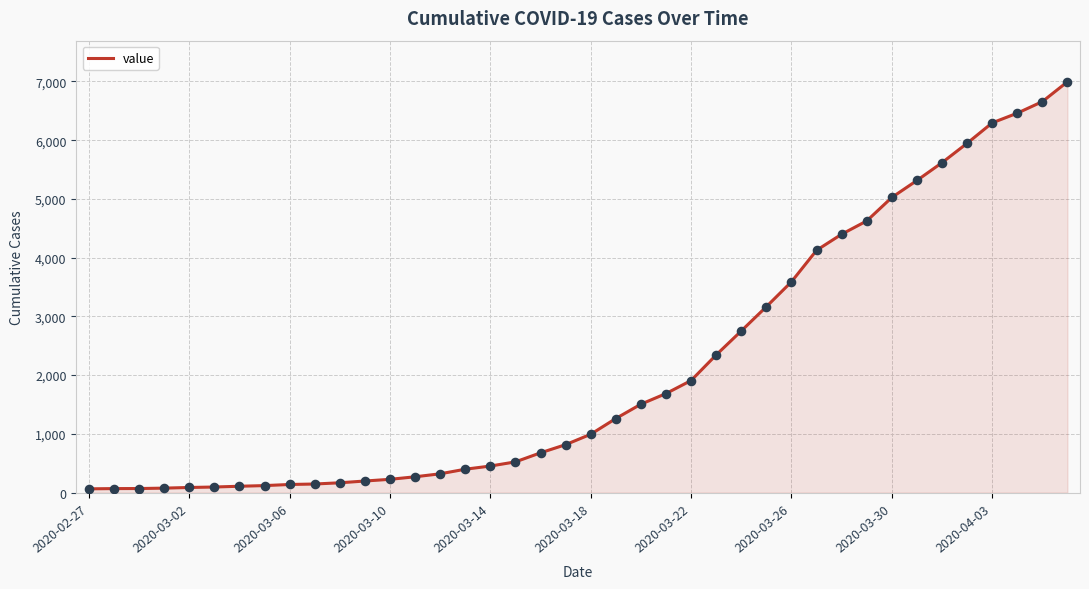

What is the difference between the maximum and minimum values?

6931